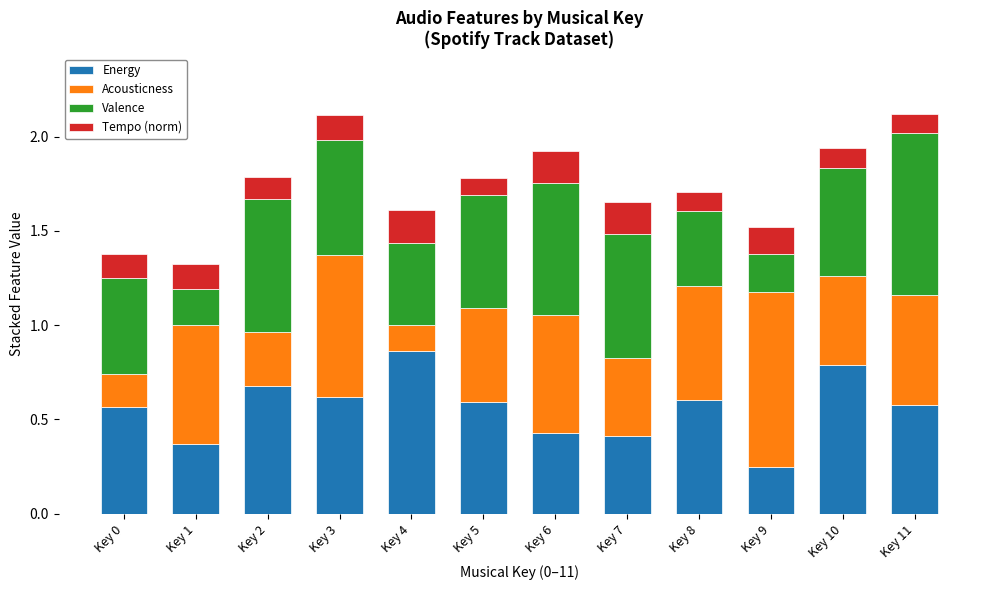

Does the chart contain any negative values?

No